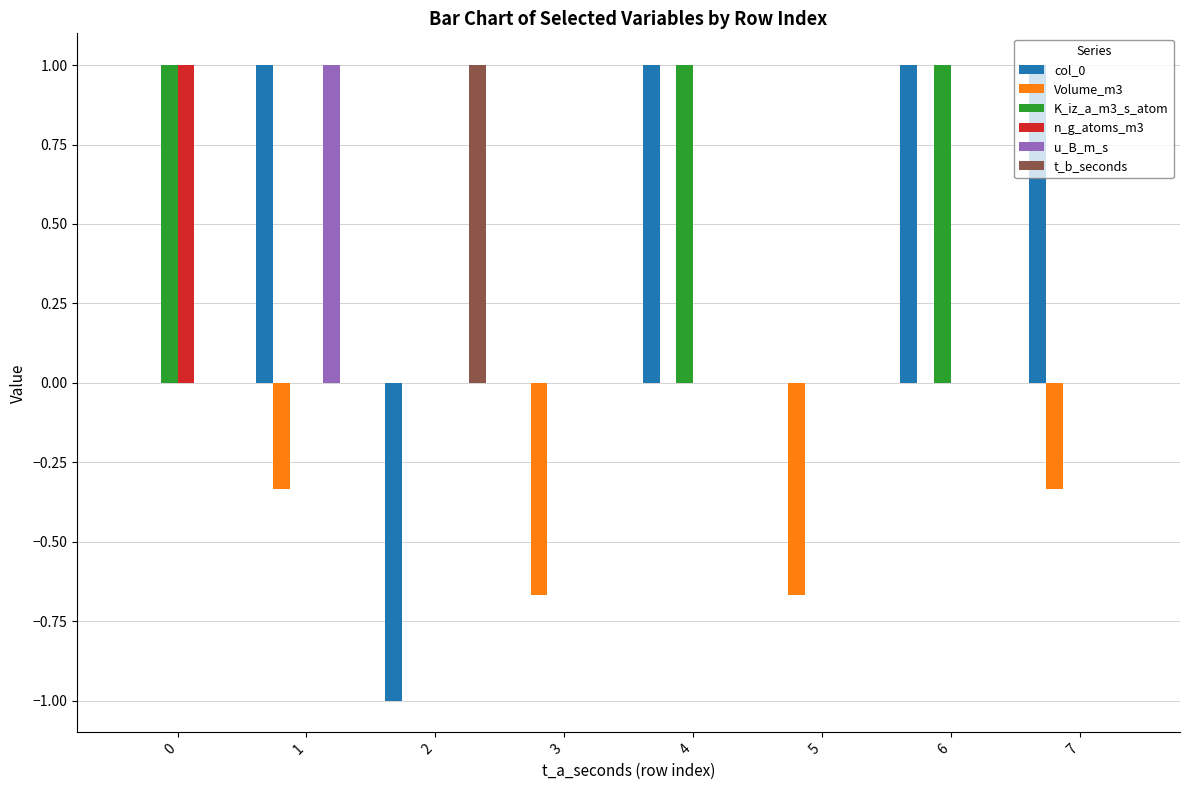

What is the total value across all series at 4?

2.0